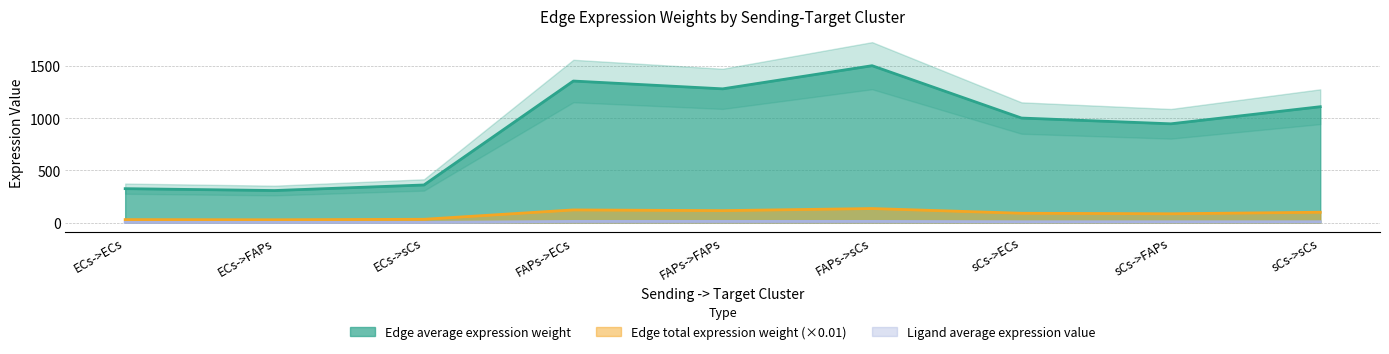

Which series has the largest total across all categories?

Edge average expression weight